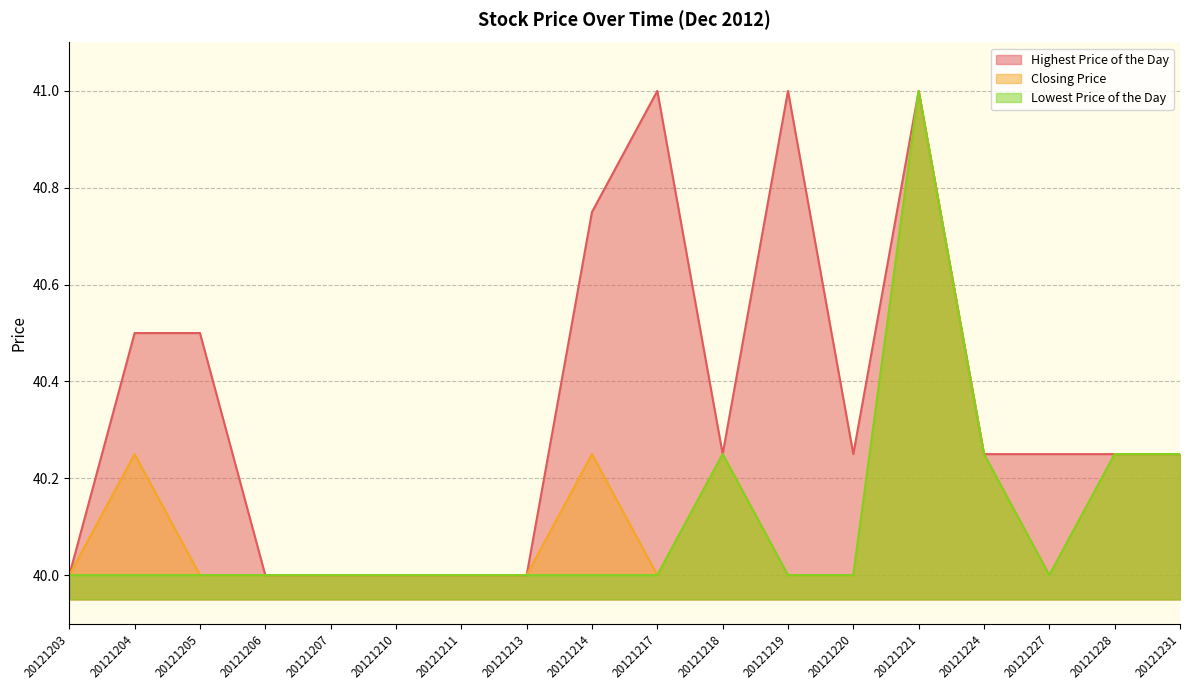

Count the Closing Price values in the range 40 to 41.

18